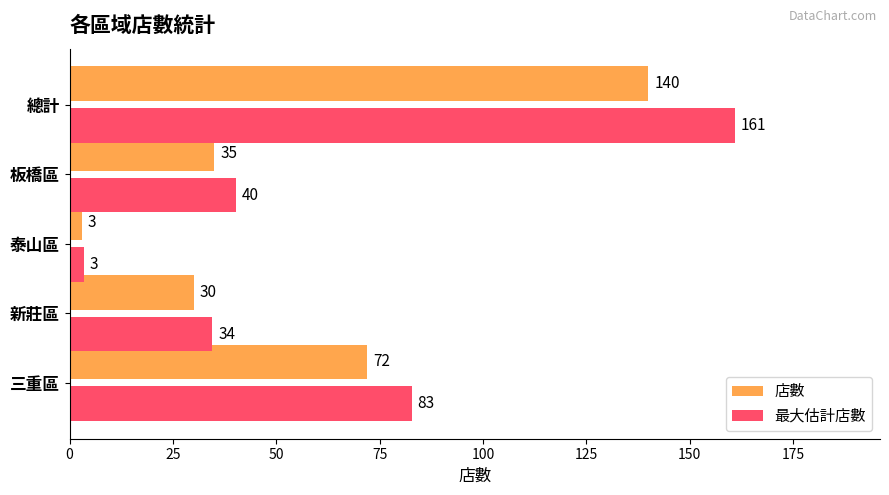

Which series has the widest spread of values?

最大估計店數